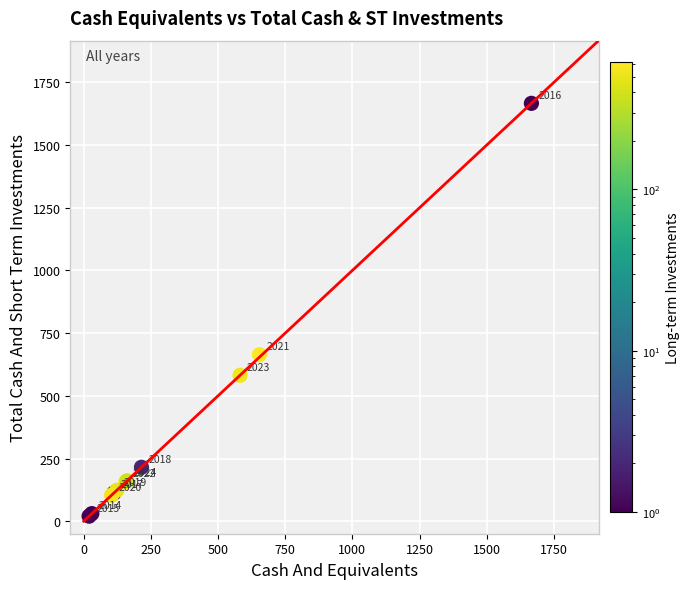

What Y value in the scatter plot is closest to 843?

664.0